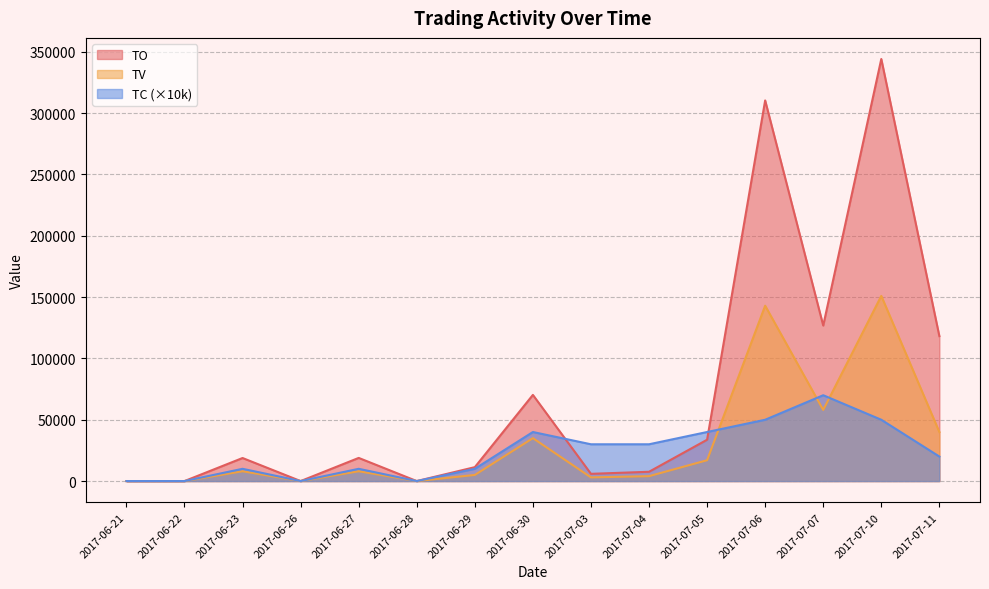

Which series has the widest spread of values?

TO